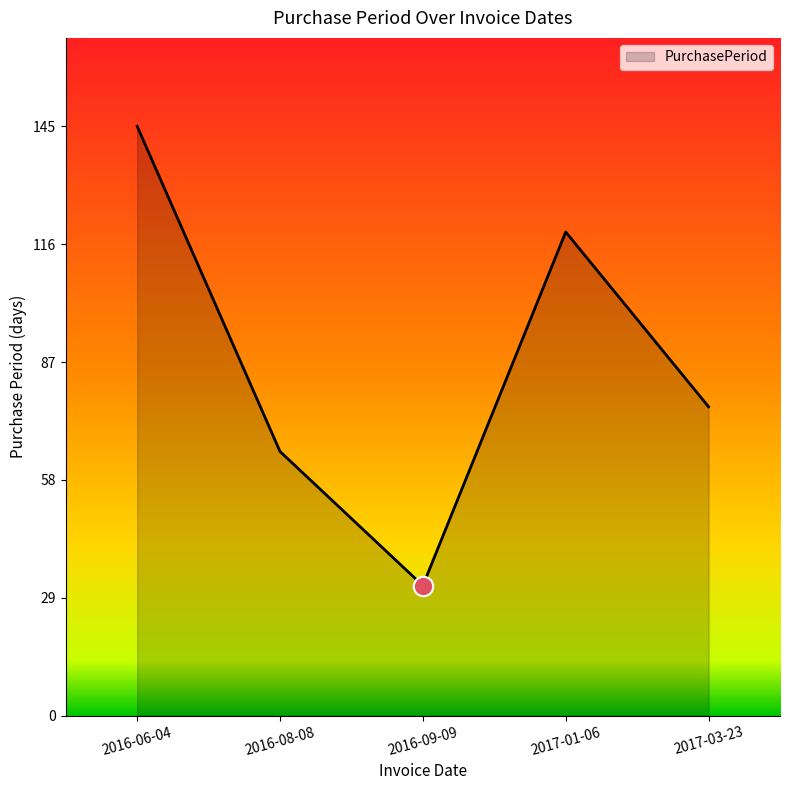

True or false: the data shows 119 at 2017-01-06.

True